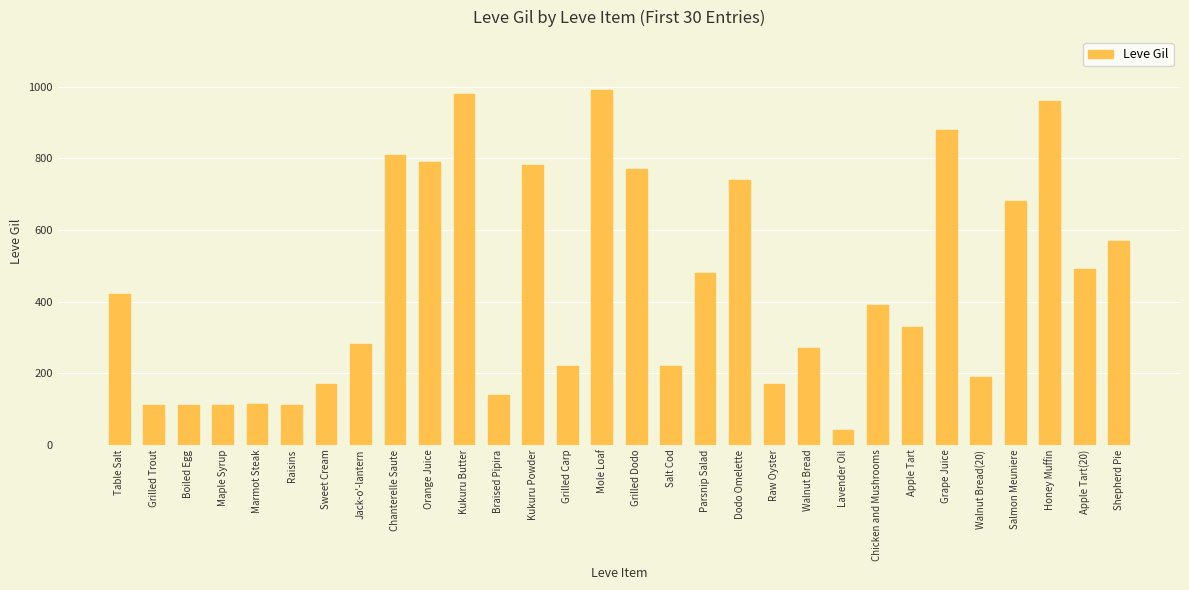

Is it true that the value at Chicken and Mushrooms is 165?

False